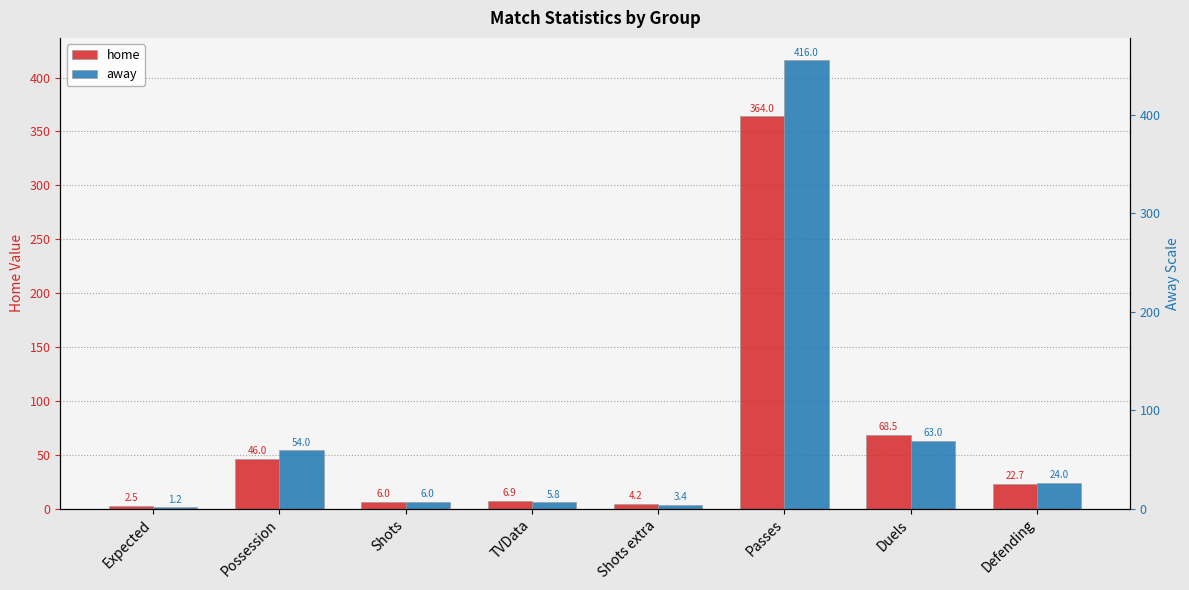

What is the greatest value displayed?

416.0